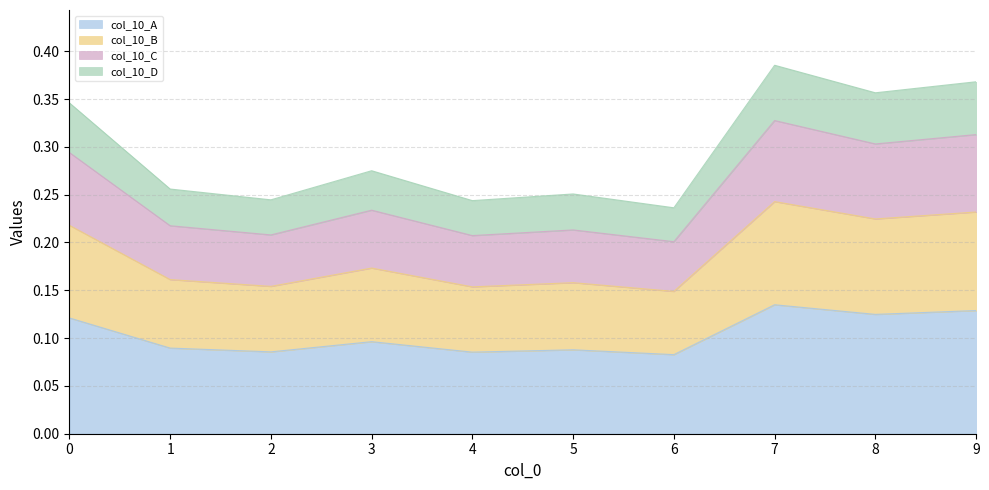

At which category does the data reach its first local peak?

3